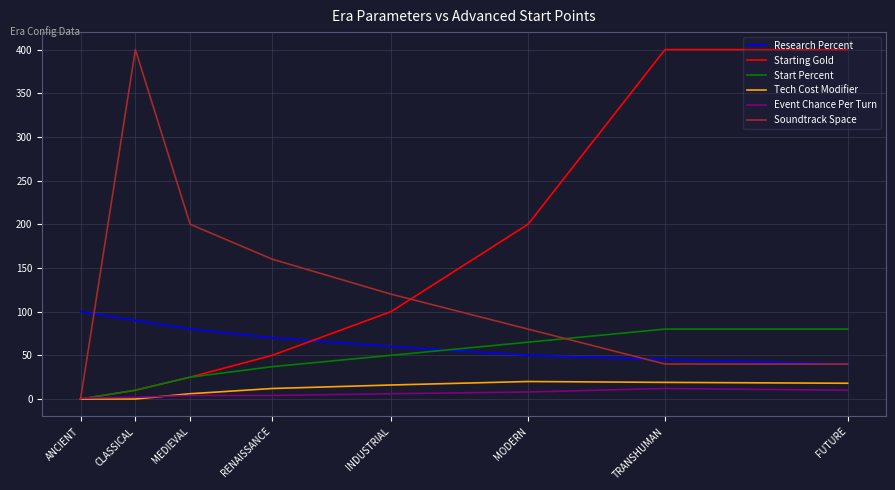

True or false: Tech Cost Modifier and Research Percent intersect in this chart.

False